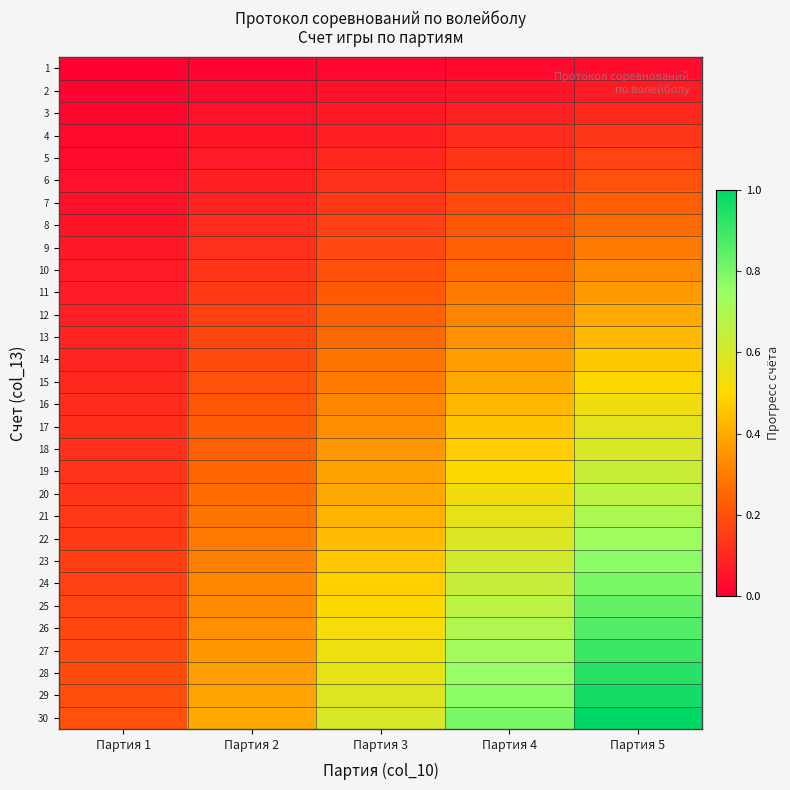

Reading left to right, list all the values displayed in this chart.

1: Партия 1=0.0	Партия 2=0.0	Партия 3=0.0	Партия 4=0.0	Партия 5=0.0
2: Партия 1=0.0	Партия 2=0.0	Партия 3=0.0	Партия 4=0.1	Партия 5=0.1
3: Партия 1=0.0	Партия 2=0.0	Партия 3=0.1	Партия 4=0.1	Партия 5=0.1
4: Партия 1=0.0	Партия 2=0.1	Партия 3=0.1	Партия 4=0.1	Партия 5=0.1
5: Партия 1=0.0	Партия 2=0.1	Партия 3=0.1	Партия 4=0.1	Партия 5=0.2
6: Партия 1=0.0	Партия 2=0.1	Партия 3=0.1	Партия 4=0.2	Партия 5=0.2
7: Партия 1=0.0	Партия 2=0.1	Партия 3=0.1	Партия 4=0.2	Партия 5=0.2
8: Партия 1=0.1	Партия 2=0.1	Партия 3=0.2	Партия 4=0.2	Партия 5=0.3
9: Партия 1=0.1	Партия 2=0.1	Партия 3=0.2	Партия 4=0.2	Партия 5=0.3
10: Партия 1=0.1	Партия 2=0.1	Партия 3=0.2	Партия 4=0.3	Партия 5=0.3
11: Партия 1=0.1	Партия 2=0.1	Партия 3=0.2	Партия 4=0.3	Партия 5=0.4
12: Партия 1=0.1	Партия 2=0.2	Партия 3=0.2	Партия 4=0.3	Партия 5=0.4
13: Партия 1=0.1	Партия 2=0.2	Партия 3=0.3	Партия 4=0.3	Партия 5=0.4
14: Партия 1=0.1	Партия 2=0.2	Партия 3=0.3	Партия 4=0.4	Партия 5=0.5
15: Партия 1=0.1	Партия 2=0.2	Партия 3=0.3	Партия 4=0.4	Партия 5=0.5
16: Партия 1=0.1	Партия 2=0.2	Партия 3=0.3	Партия 4=0.4	Партия 5=0.5
17: Партия 1=0.1	Партия 2=0.2	Партия 3=0.3	Партия 4=0.5	Партия 5=0.6
18: Партия 1=0.1	Партия 2=0.2	Партия 3=0.4	Партия 4=0.5	Партия 5=0.6
19: Партия 1=0.1	Партия 2=0.3	Партия 3=0.4	Партия 4=0.5	Партия 5=0.6
20: Партия 1=0.1	Партия 2=0.3	Партия 3=0.4	Партия 4=0.5	Партия 5=0.7
21: Партия 1=0.1	Партия 2=0.3	Партия 3=0.4	Партия 4=0.6	Партия 5=0.7
22: Партия 1=0.1	Партия 2=0.3	Партия 3=0.4	Партия 4=0.6	Партия 5=0.7
23: Партия 1=0.2	Партия 2=0.3	Партия 3=0.5	Партия 4=0.6	Партия 5=0.8
24: Партия 1=0.2	Партия 2=0.3	Партия 3=0.5	Партия 4=0.6	Партия 5=0.8
25: Партия 1=0.2	Партия 2=0.3	Партия 3=0.5	Партия 4=0.7	Партия 5=0.8
26: Партия 1=0.2	Партия 2=0.3	Партия 3=0.5	Партия 4=0.7	Партия 5=0.9
27: Партия 1=0.2	Партия 2=0.4	Партия 3=0.5	Партия 4=0.7	Партия 5=0.9
28: Партия 1=0.2	Партия 2=0.4	Партия 3=0.6	Партия 4=0.7	Партия 5=0.9
29: Партия 1=0.2	Партия 2=0.4	Партия 3=0.6	Партия 4=0.8	Партия 5=1.0
30: Партия 1=0.2	Партия 2=0.4	Партия 3=0.6	Партия 4=0.8	Партия 5=1.0